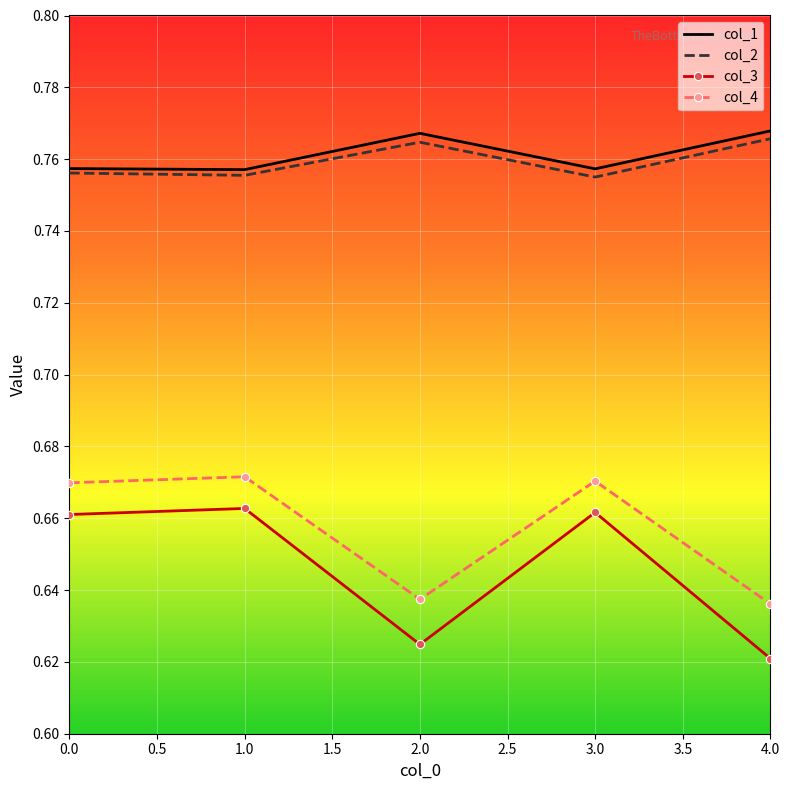

What position from the left is 1.0?

2